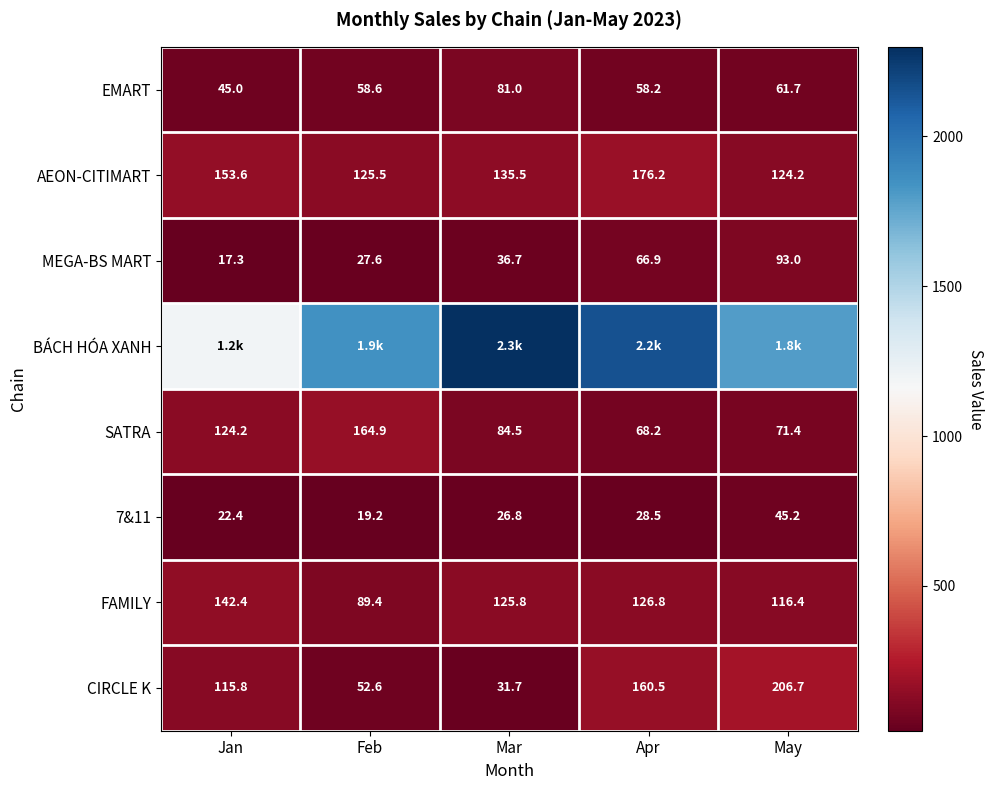

What is the approximate value of SATRA at Mar?

84.5